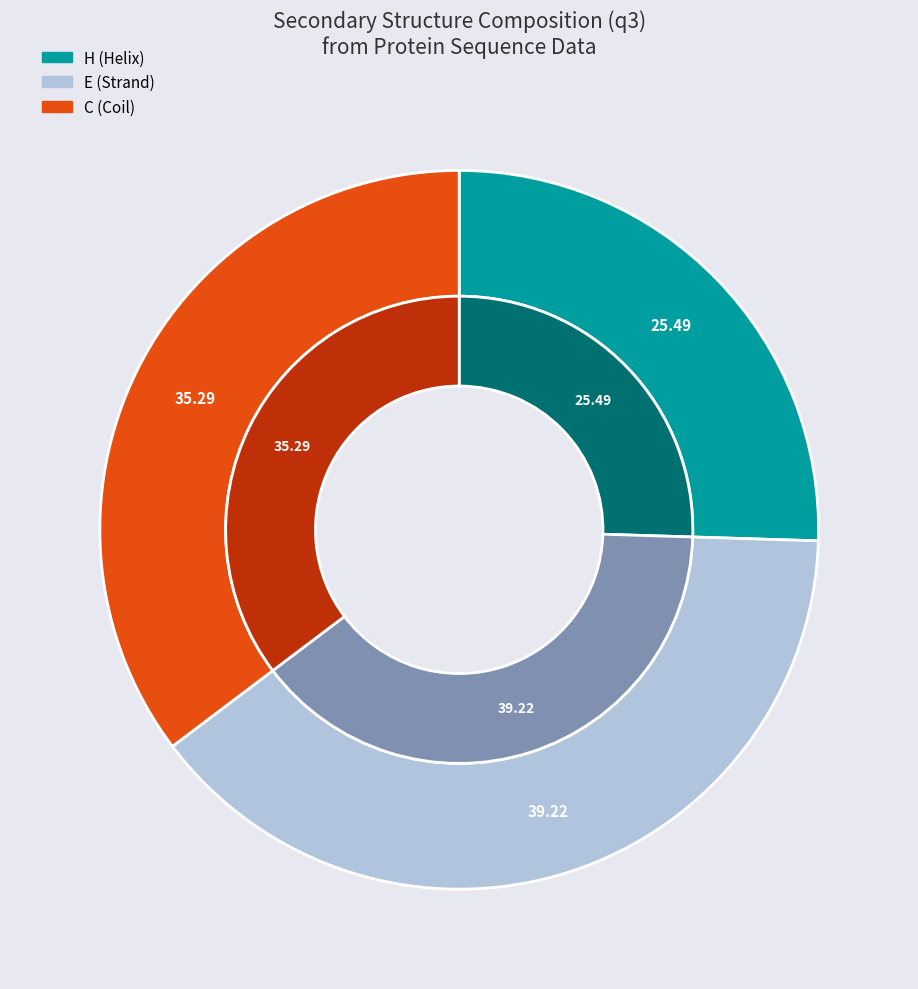

Which has a higher value, E or H?

E